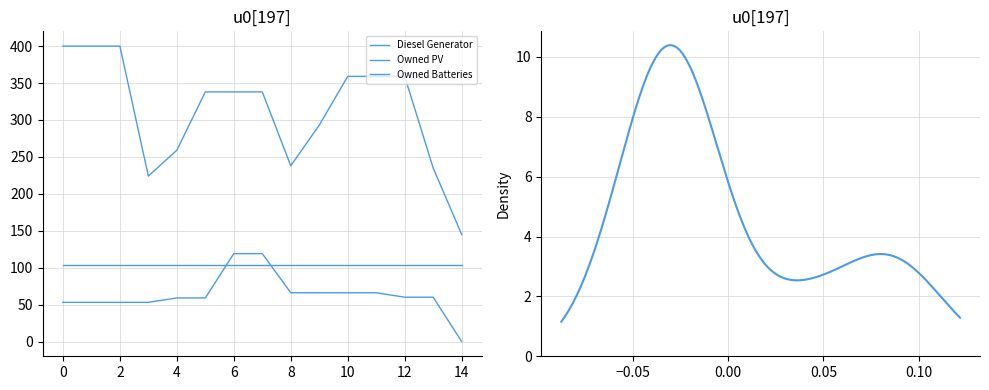

What is the difference between the Diesel Generator values at 9 and 12?

66